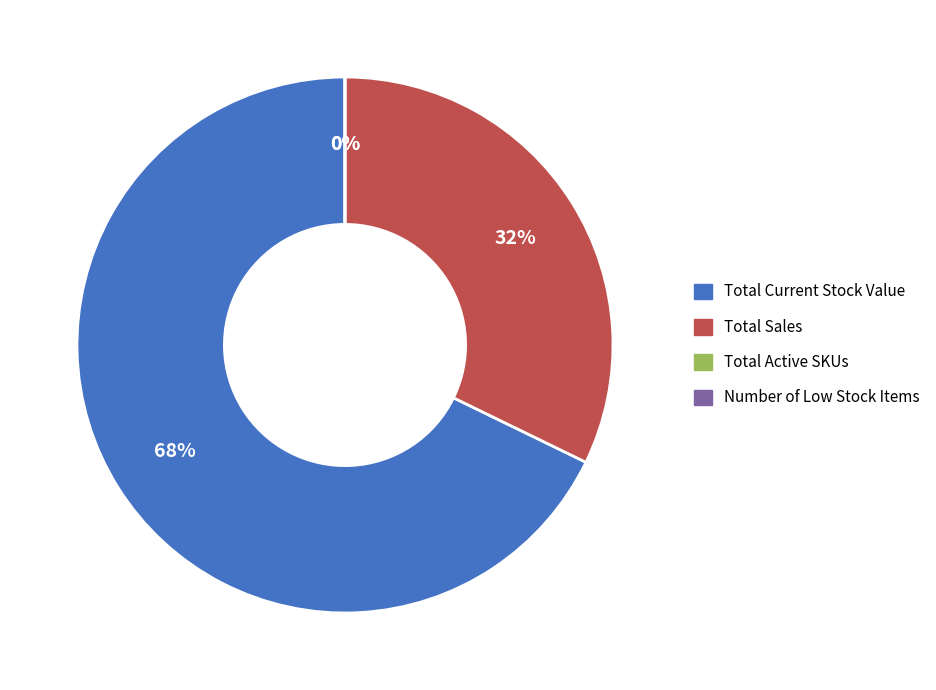

How many segments does this pie chart have?

4